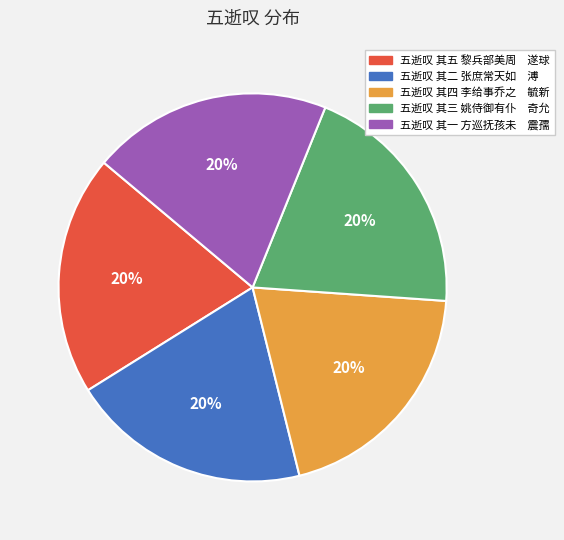

Is there a majority slice in this chart?

No